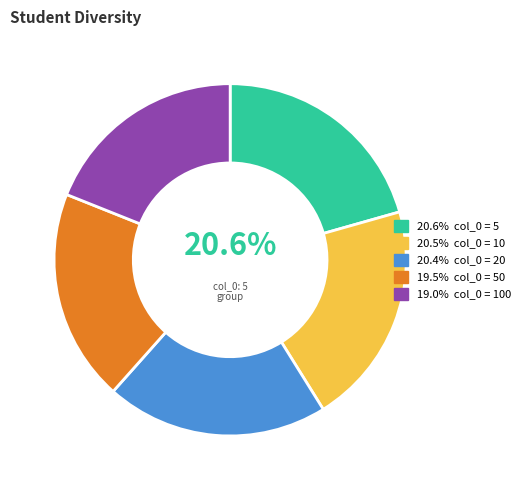

How many segments does this pie chart have?

5